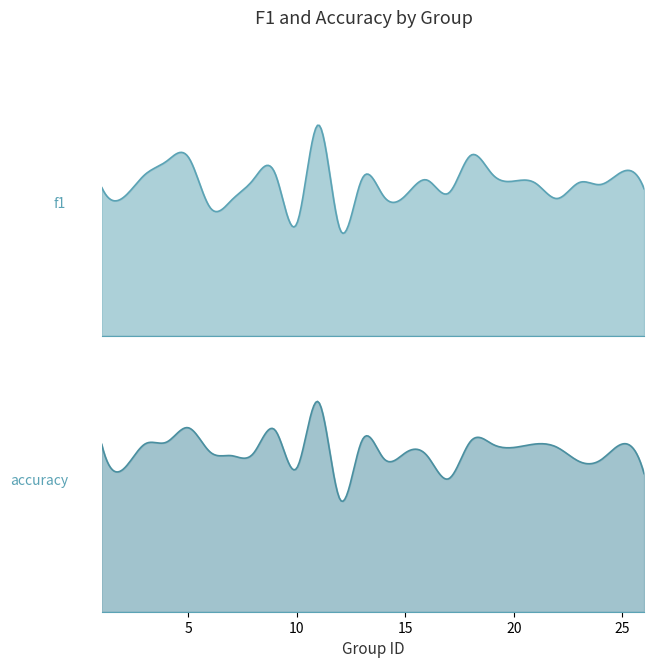

Reading left to right, what are all the values shown in this chart?

f1: 0.4	0.4	0.4	0.5	0.5	0.3	0.4	0.4	0.4	0.3	0.6	0.3	0.4	0.4	0.4	0.4	0.4	0.5	0.4	0.4	0.4	0.4	0.4	0.4	0.4
accuracy: 0.5	0.4	0.5	0.5	0.5	0.5	0.5	0.5	0.5	0.4	0.6	0.3	0.5	0.5	0.5	0.5	0.4	0.5	0.5	0.5	0.5	0.4	0.5	0.5	0.4